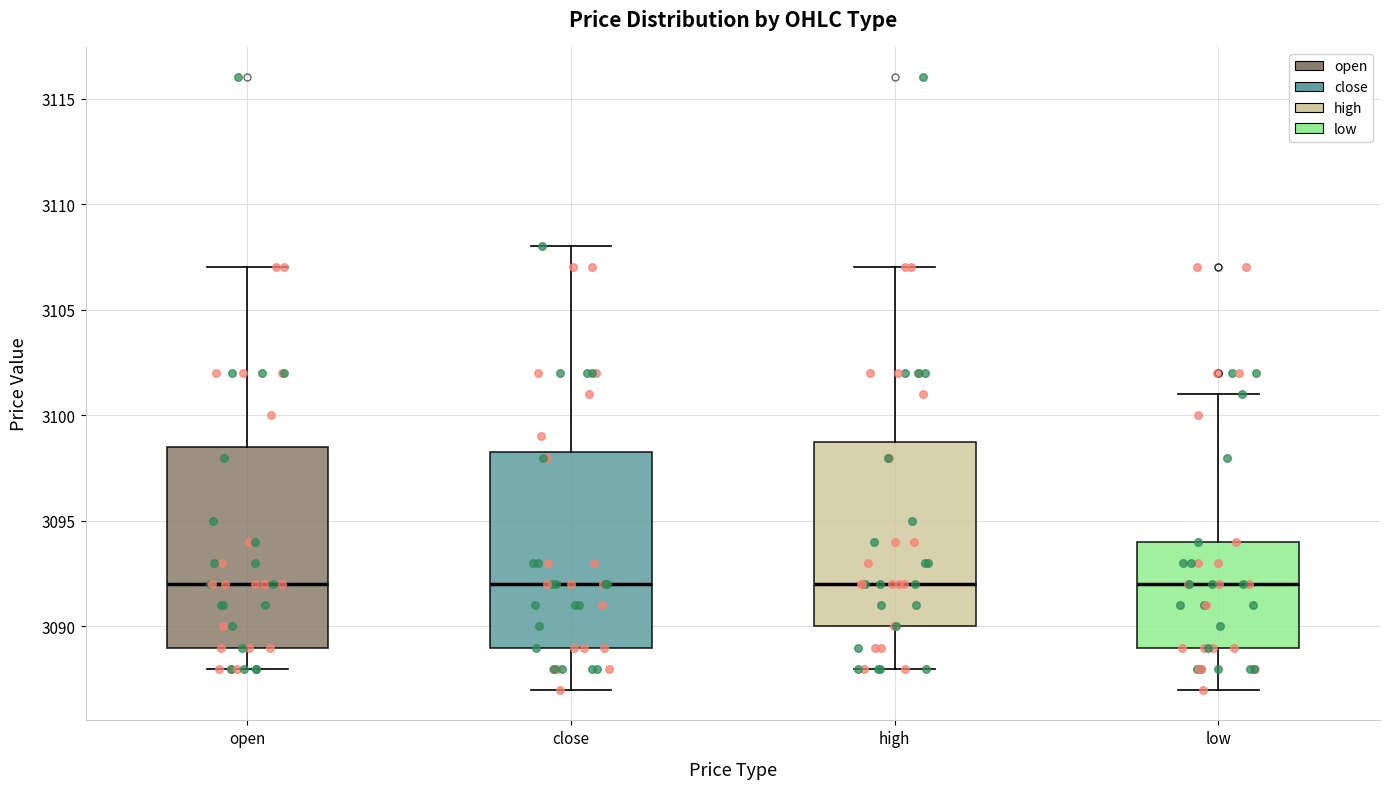

Reading left to right, read every box against the y-axis: the position of its median line, the range the box covers, and the ends of its whiskers. The values are not printed on the chart, so give them approximately, as read against the axis.

open: median 3092.0, box 3089.0 to 3098.5, whiskers 3088.0 to 3107.0
close: median 3092.0, box 3089.0 to 3098.5, whiskers 3087.0 to 3108.0
high: median 3092.0, box 3090.0 to 3099.0, whiskers 3088.0 to 3107.0
low: median 3092.0, box 3089.0 to 3094.0, whiskers 3087.0 to 3101.0